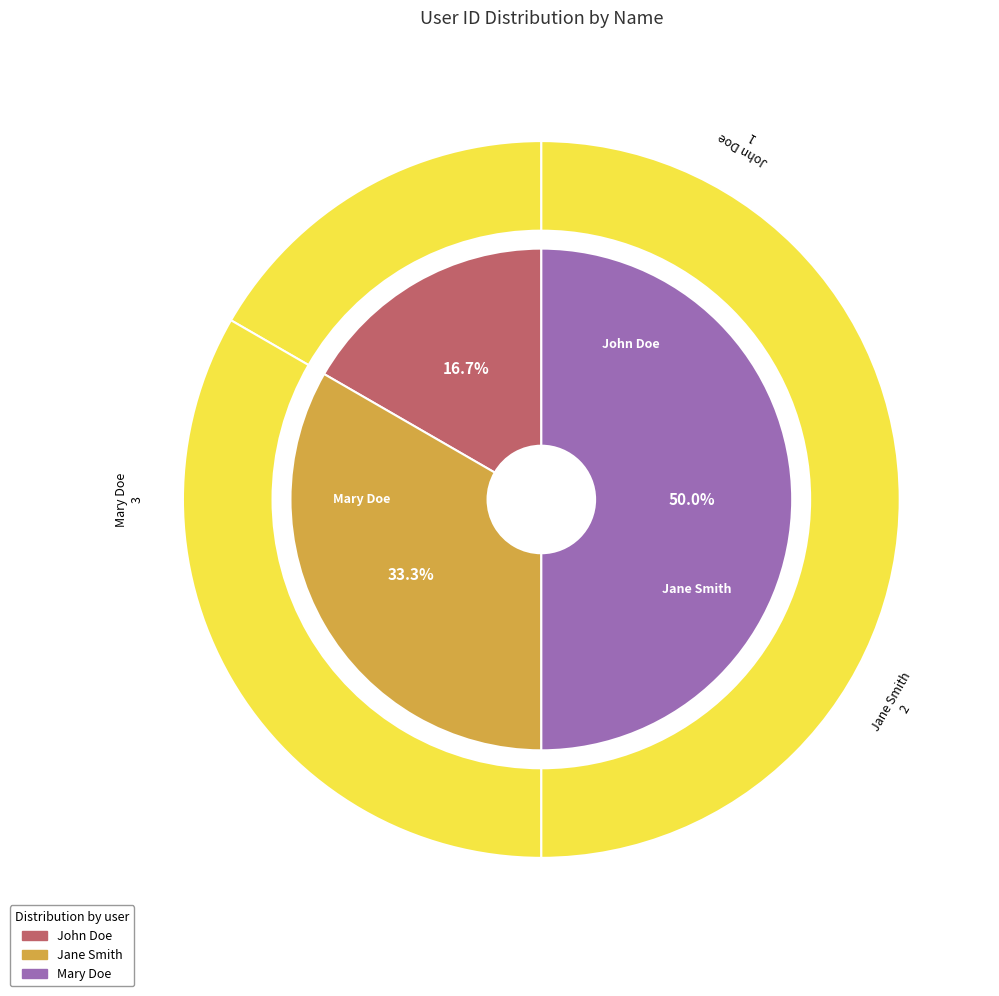

Is the sum of Mary Doe and John Doe greater than half?

Yes